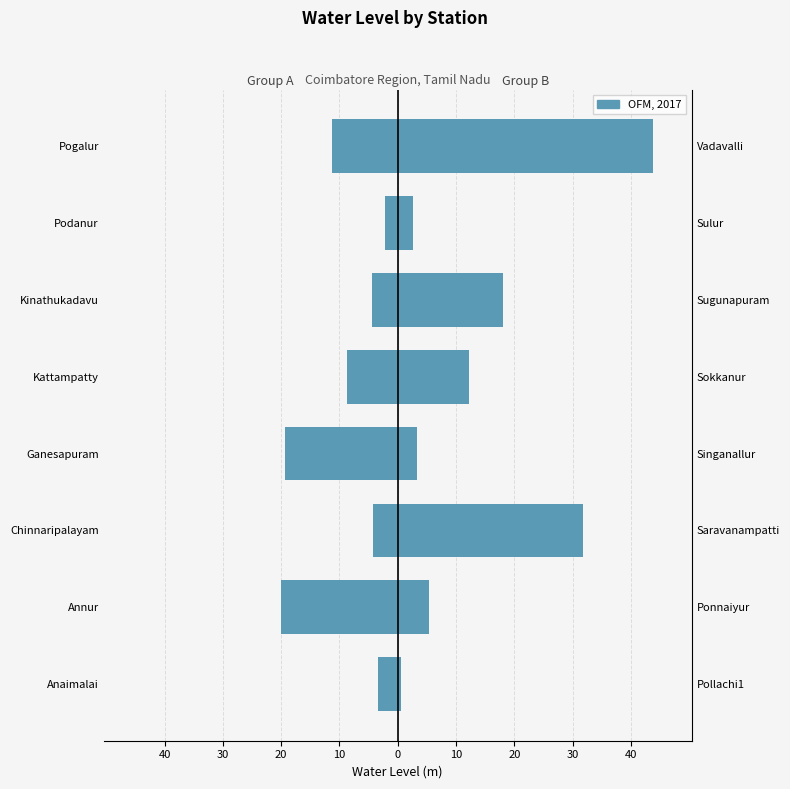

What is the change in value from Ganesapuram to Kattampatty?

+10.6